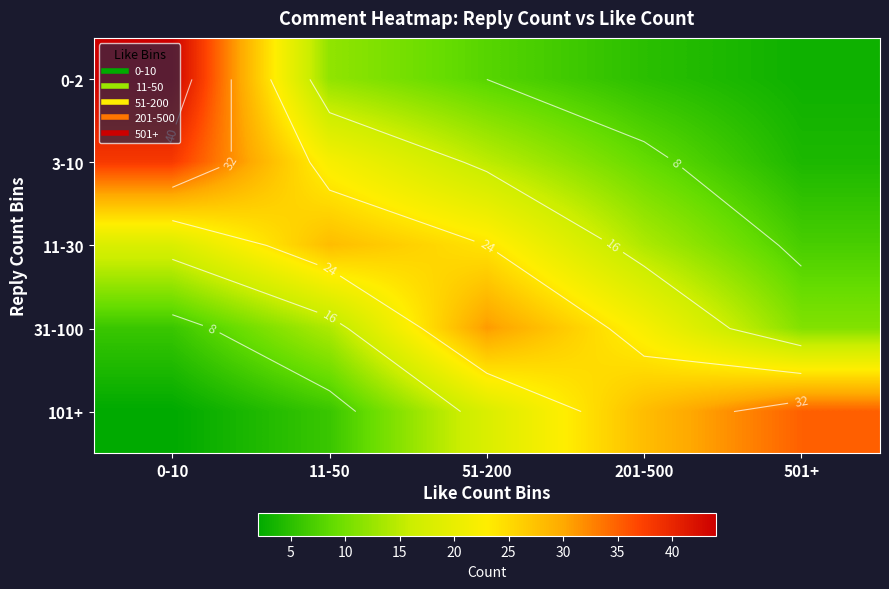

What is the maximum value shown in the chart?

44